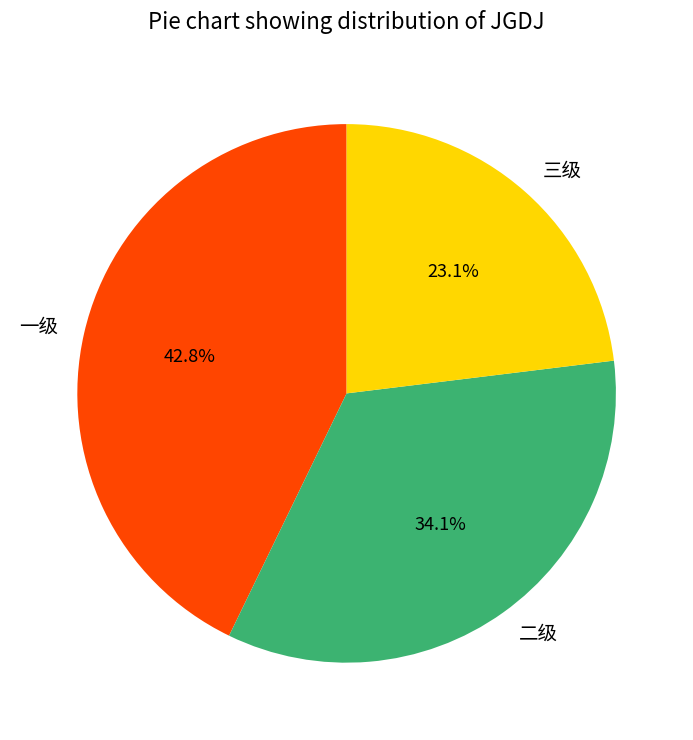

What is the total percentage of 二级 and 三级?

57.2%